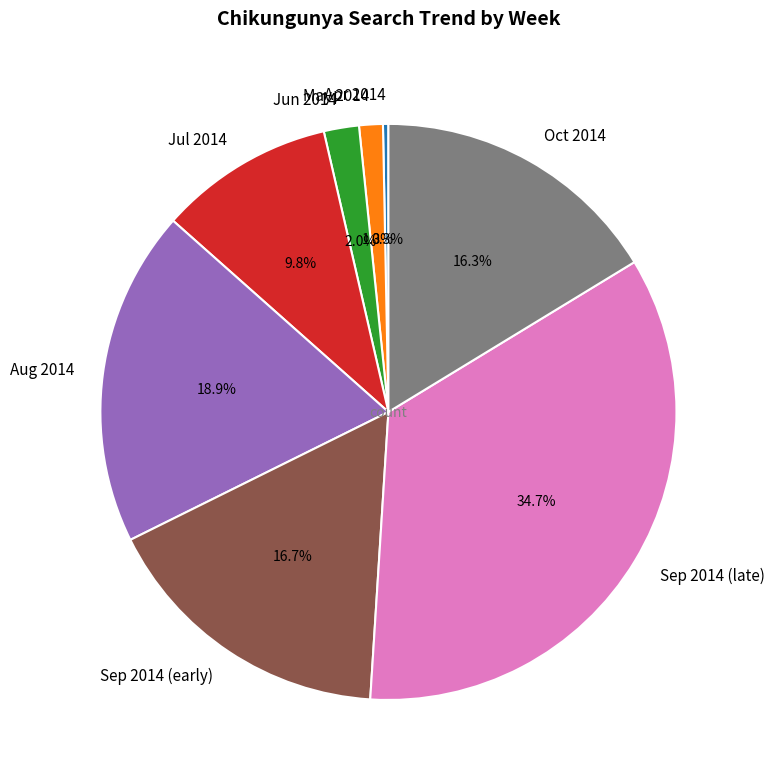

Does any single category account for the majority?

No